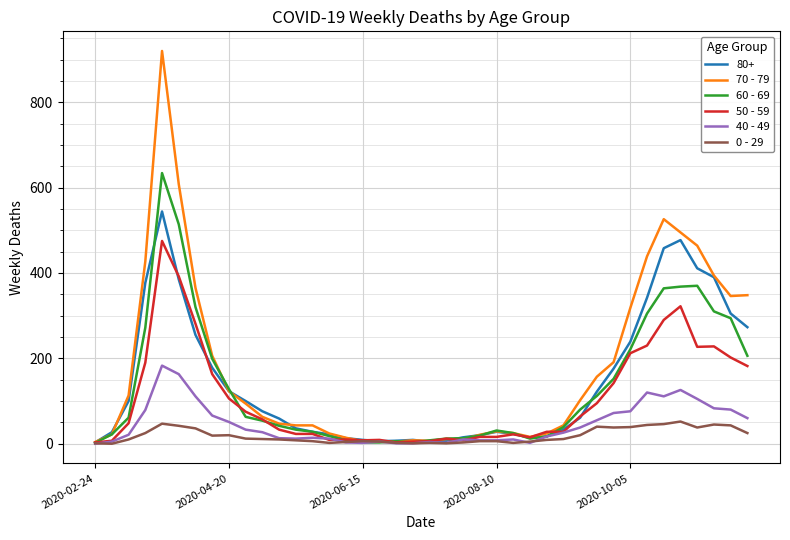

What is the greatest value displayed?

920